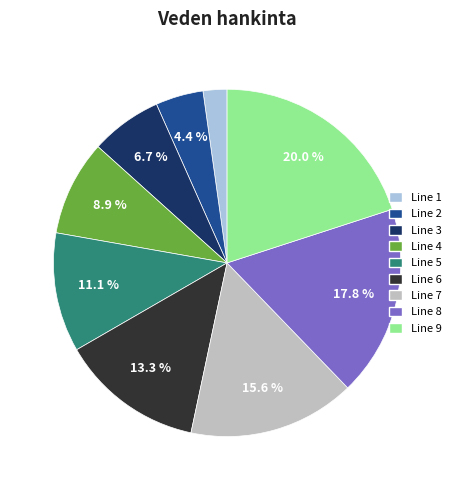

Between Line 9 and Line 5, which is larger?

Line 9